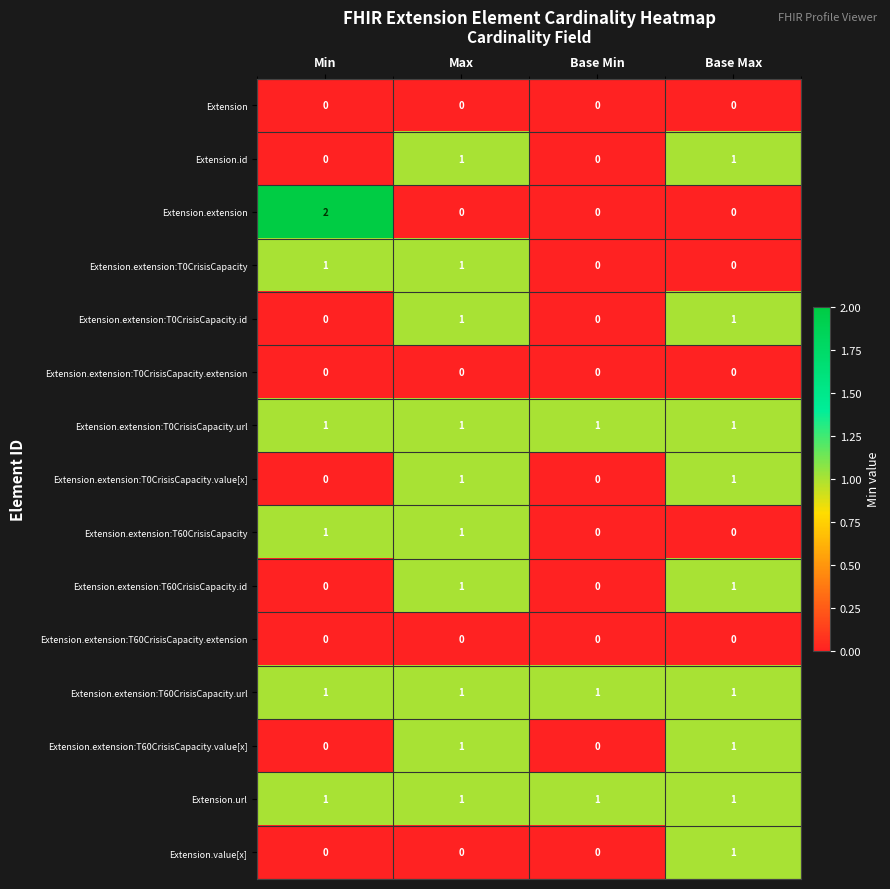

At which category does the chart reach its peak across all series?

Min